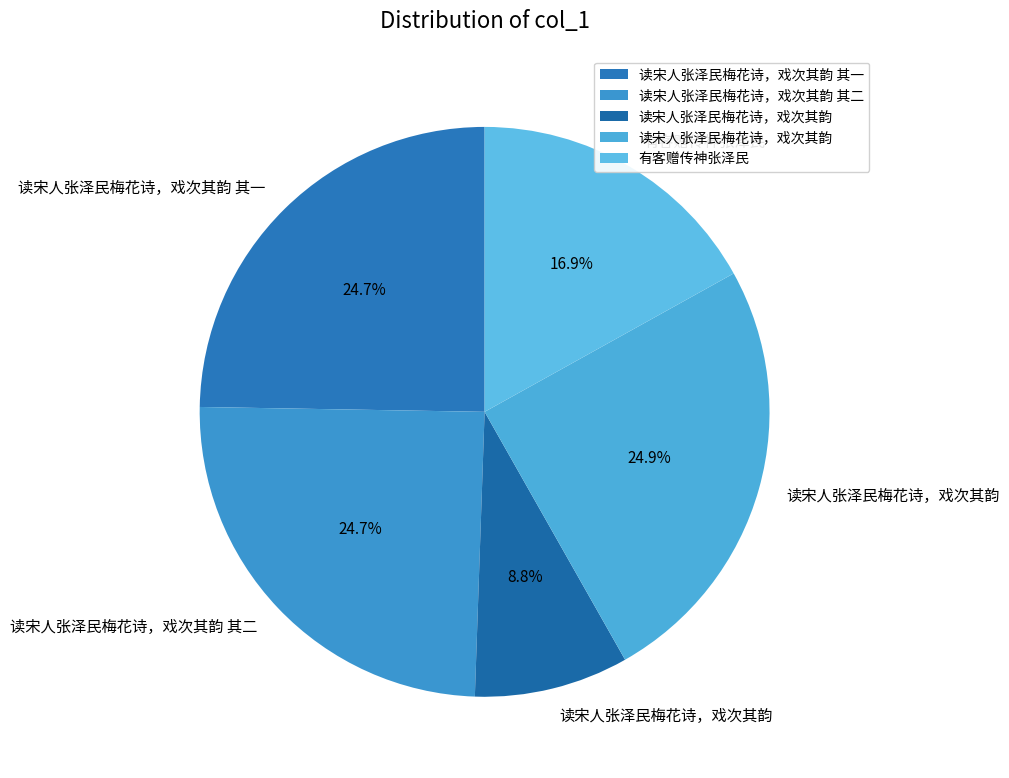

How many slices are in this pie chart?

5